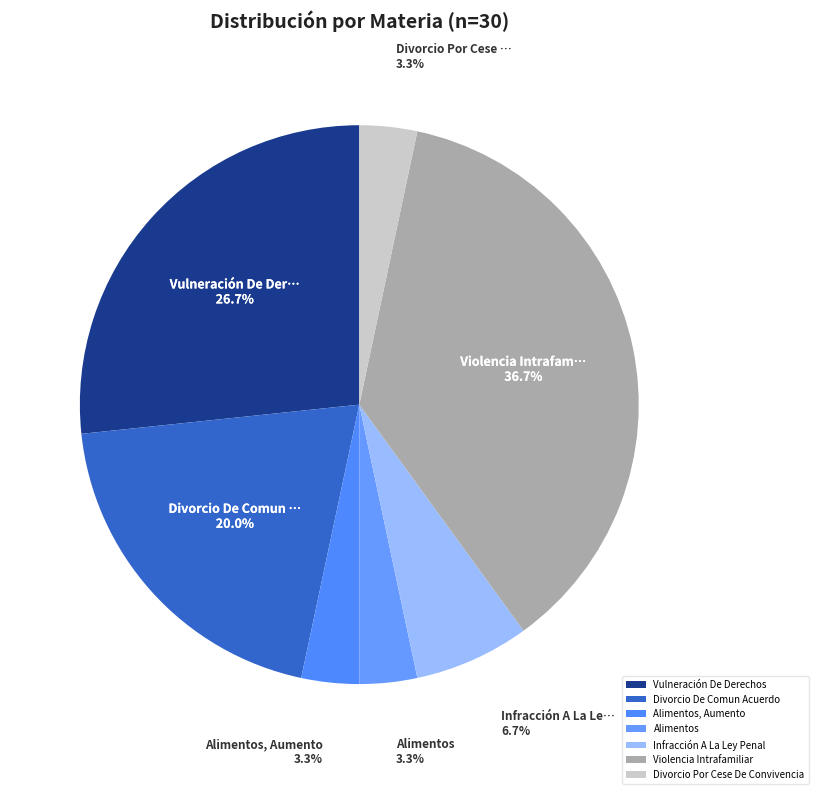

Rank the categories by value from lowest to highest.

Alimentos, Aumento, Alimentos, Divorcio Por Cese De Convivencia, Infracción A La Ley Penal, Divorcio De Comun Acuerdo, Vulneración De Derechos, Violencia Intrafamiliar